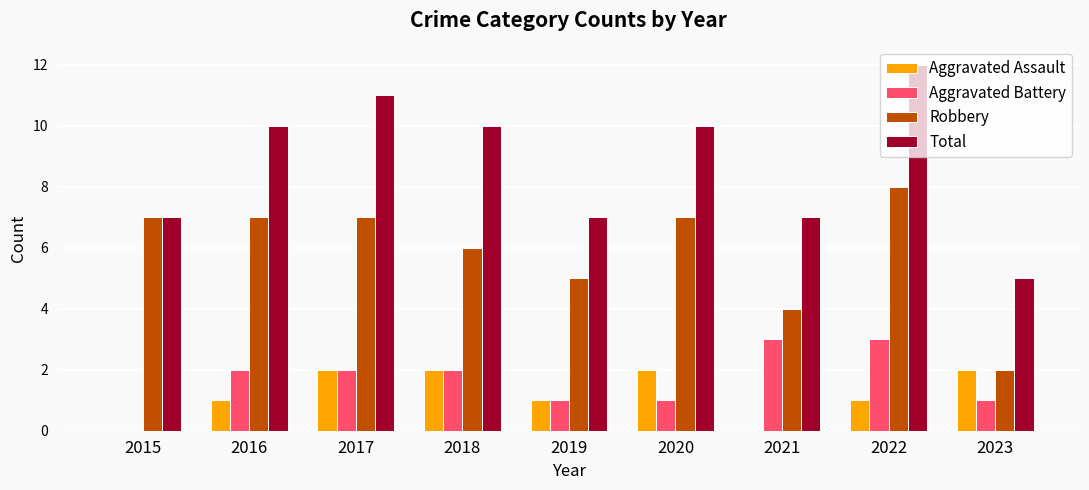

At which category is the sum across all series the highest?

2022